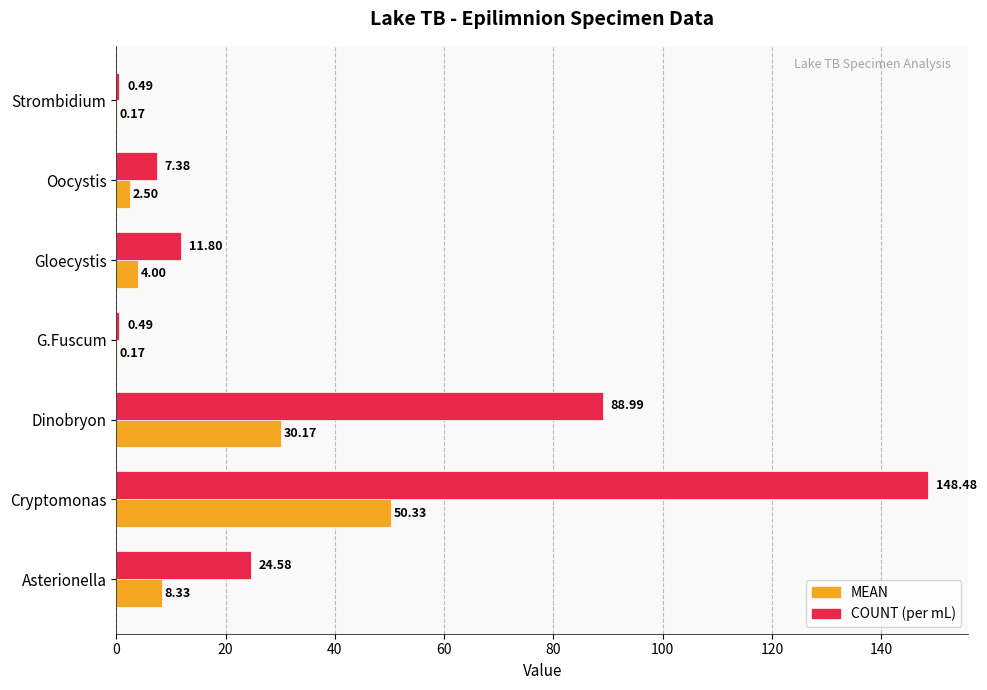

Which category has the highest value across all series?

Cryptomonas